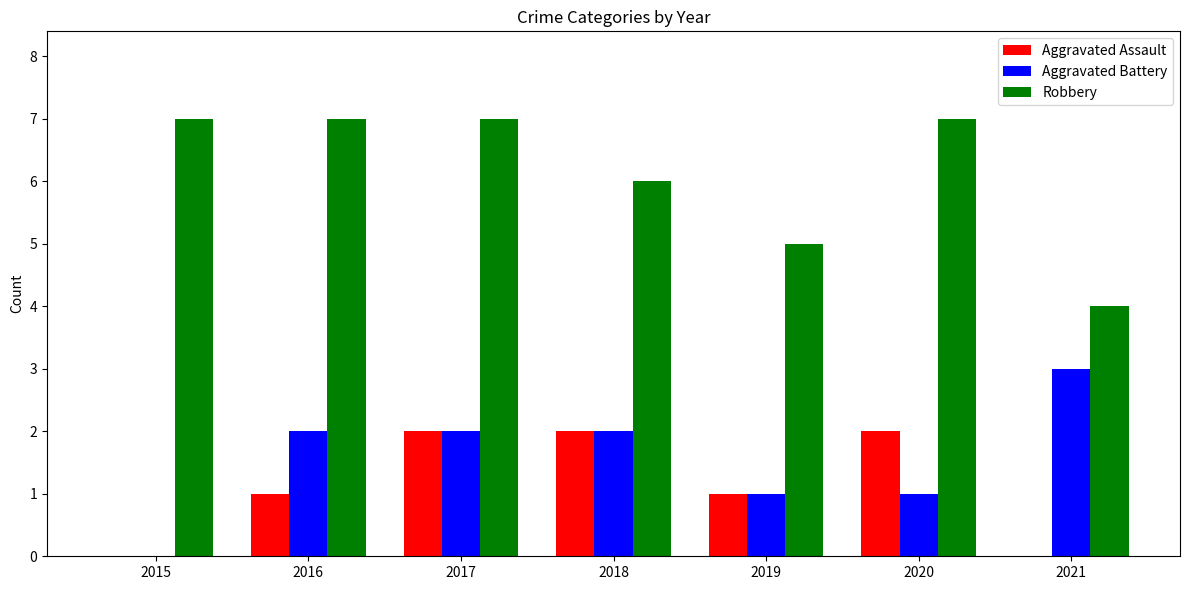

Is the value of Aggravated Battery at 2021 greater than the value of Aggravated Assault at 2018?

Yes